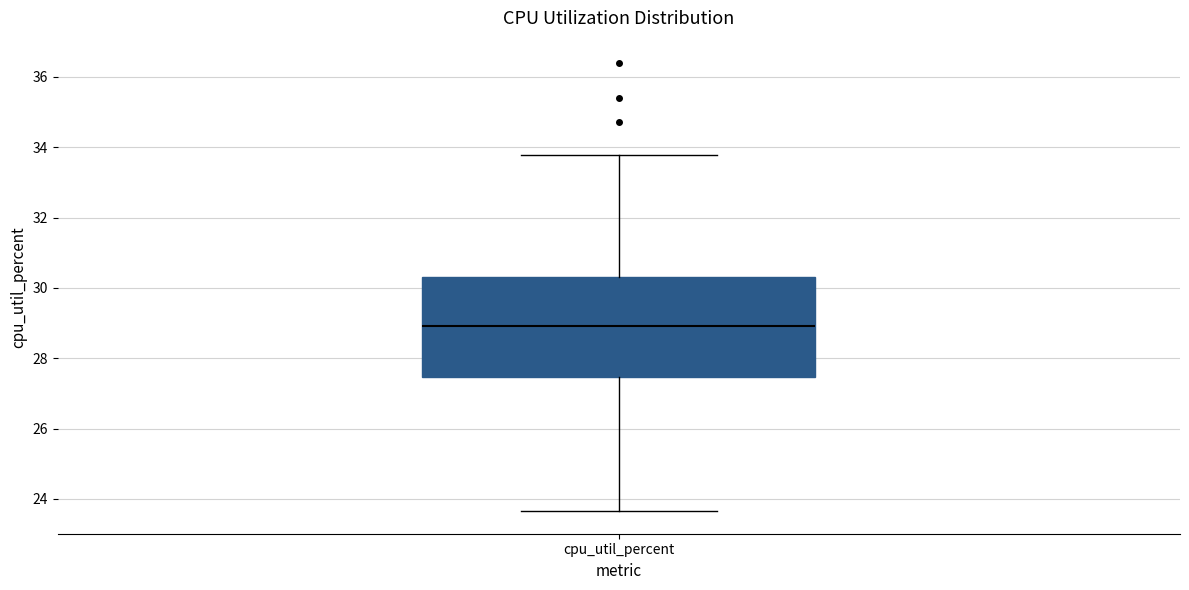

Transcribe this box plot: give where the median line is, the range the box spans, and where the two whiskers end, as read against the y-axis. The values are not printed on the chart, so give them approximately, as read against the axis.

median 29.0, box 27.4 to 30.4, whiskers 23.6 to 33.8